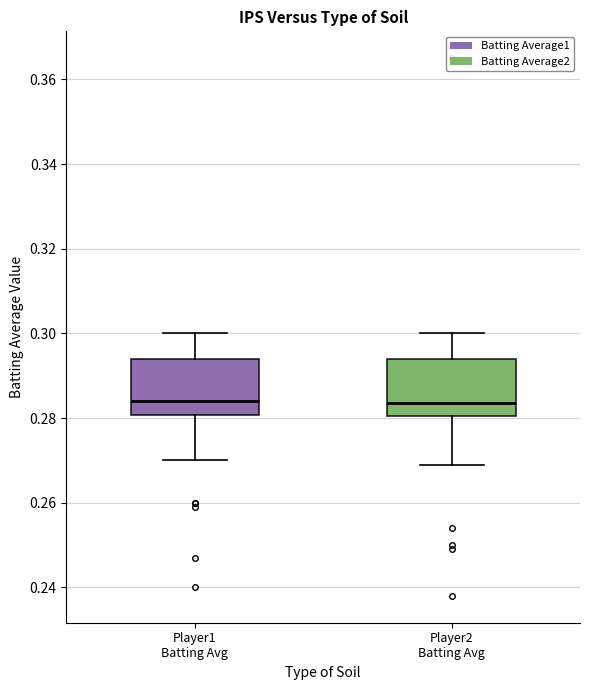

Where does the median line of the box for Player1 Batting Avg sit on the y-axis? The values are not printed on the chart, so give them approximately, as read against the axis.

0.284